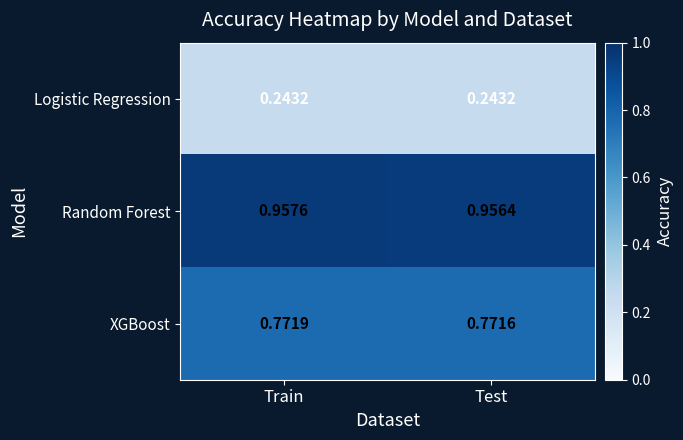

Where is XGBoost nearest to the value 0?

Test